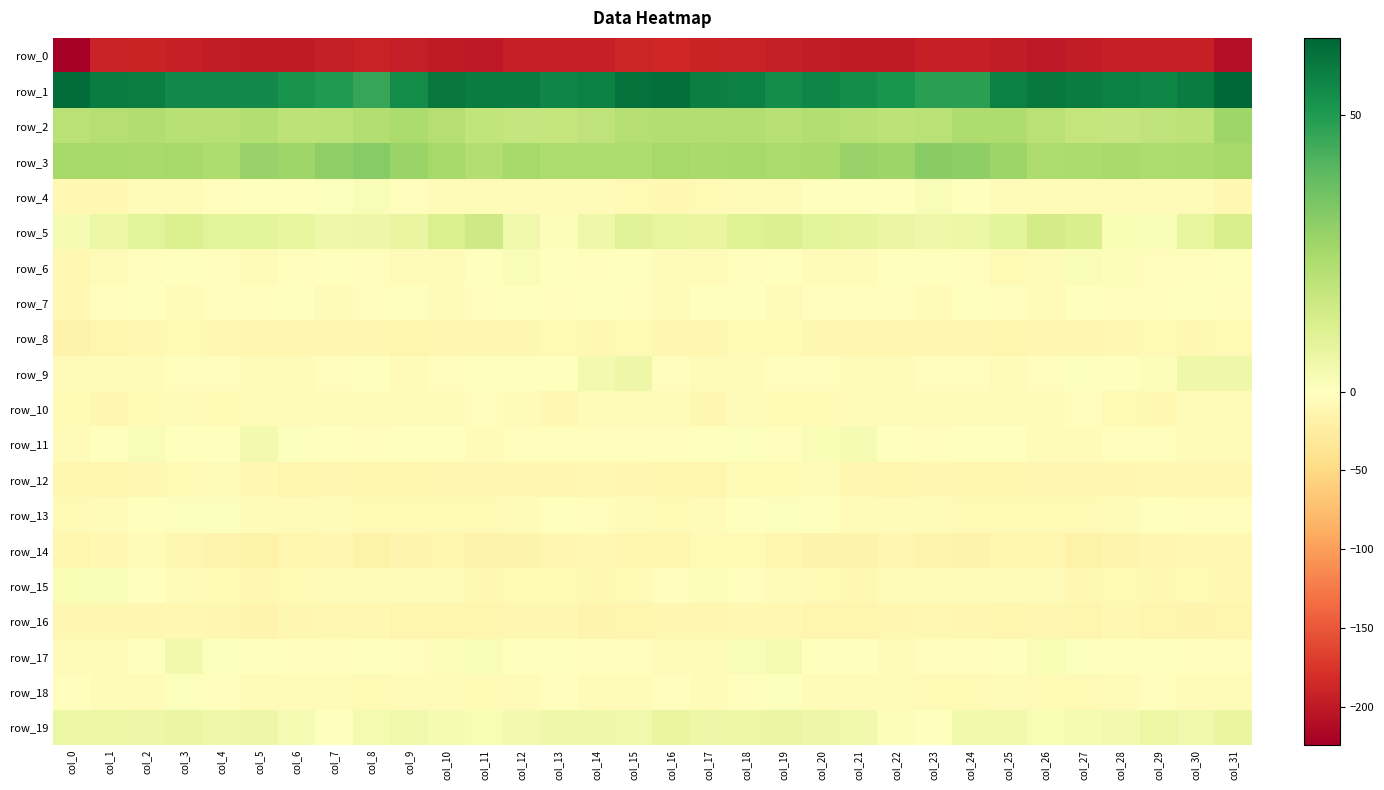

How many series are shown in this chart?

20